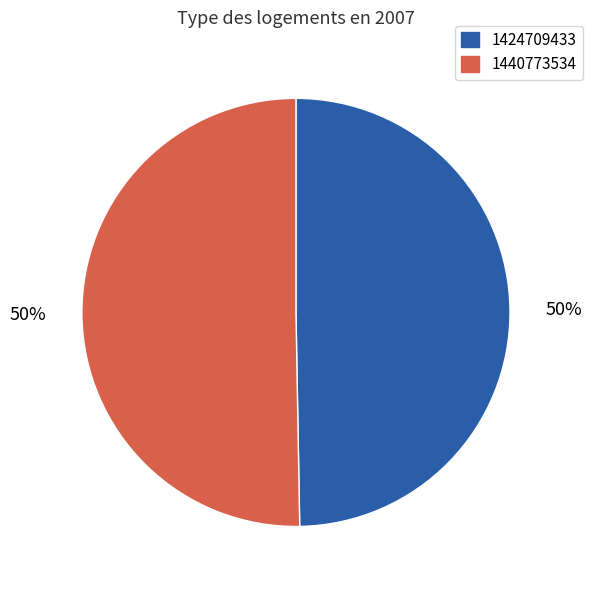

The 1440773534 slice represents 58% of the pie. True or false?

False